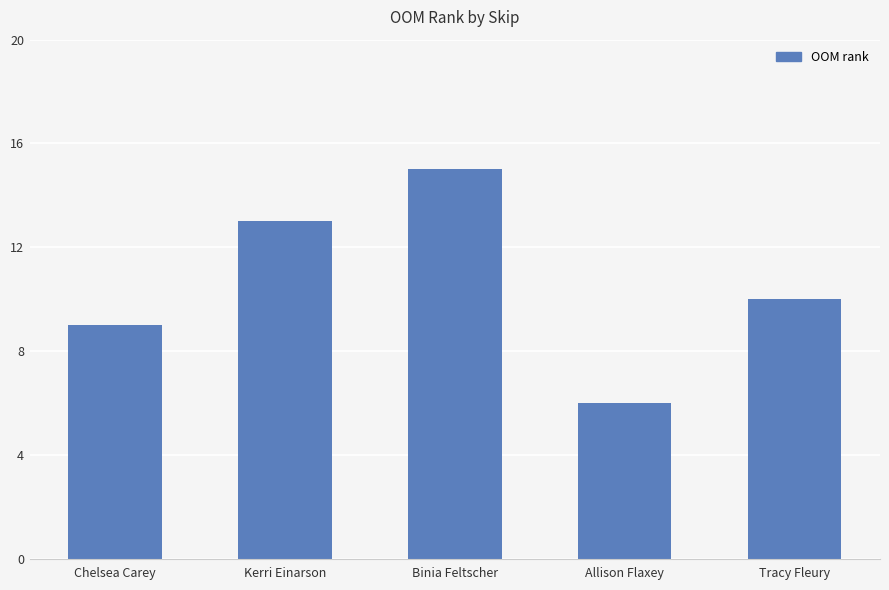

Reading right to left, extract all data points from this chart.

Tracy Fleury=10	Allison Flaxey=6	Binia Feltscher=15	Kerri Einarson=13	Chelsea Carey=9